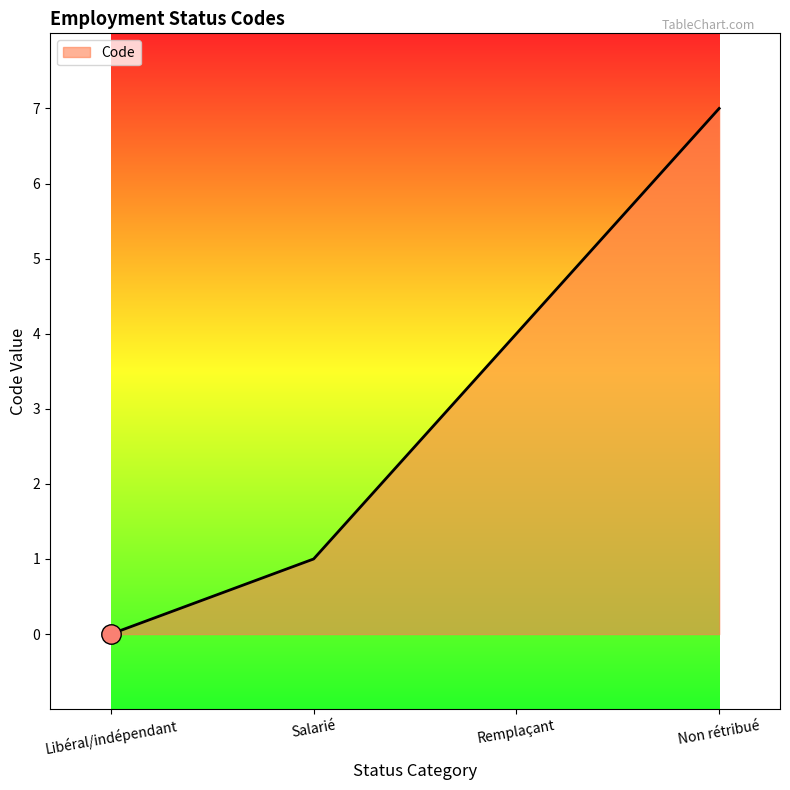

What is the difference between the second highest and minimum values?

4